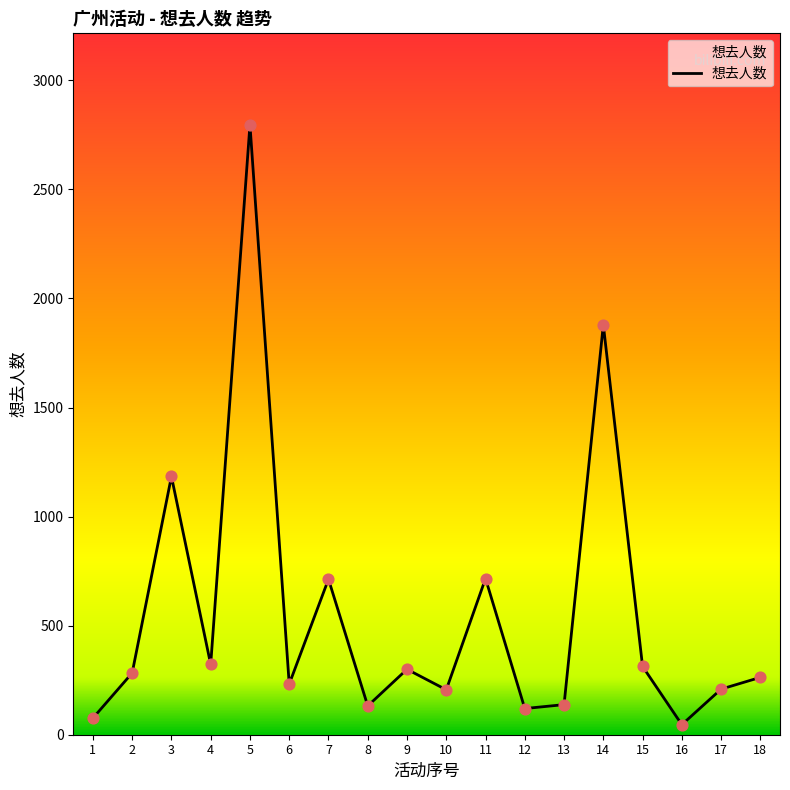

What is the change in value from 3 to 17?

-975